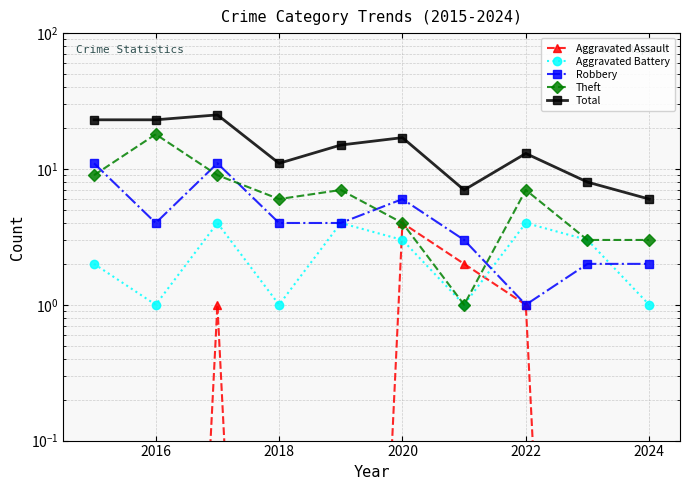

True or false: Robbery and Total intersect in this chart.

False